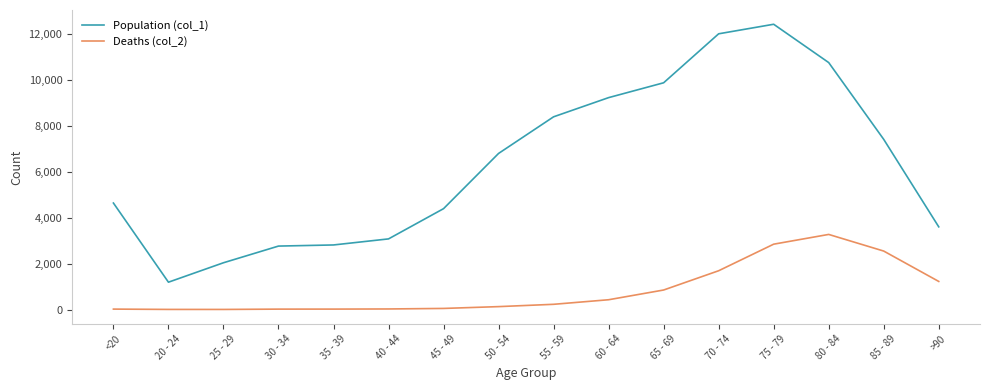

Which series has the largest total across all categories?

Population (col_1)